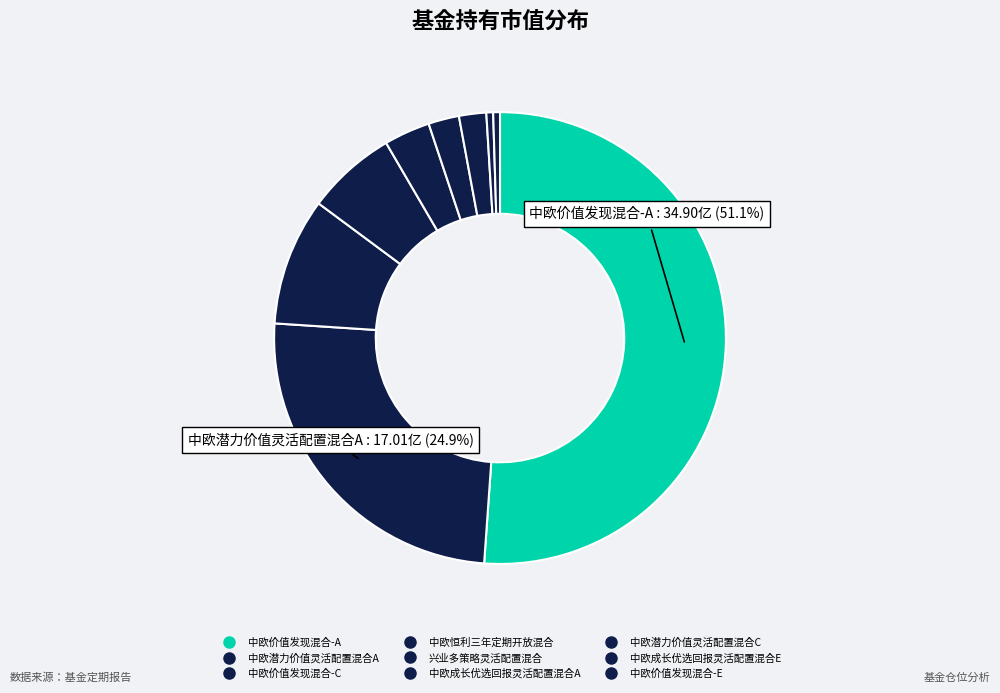

How many slices are in this pie chart?

9